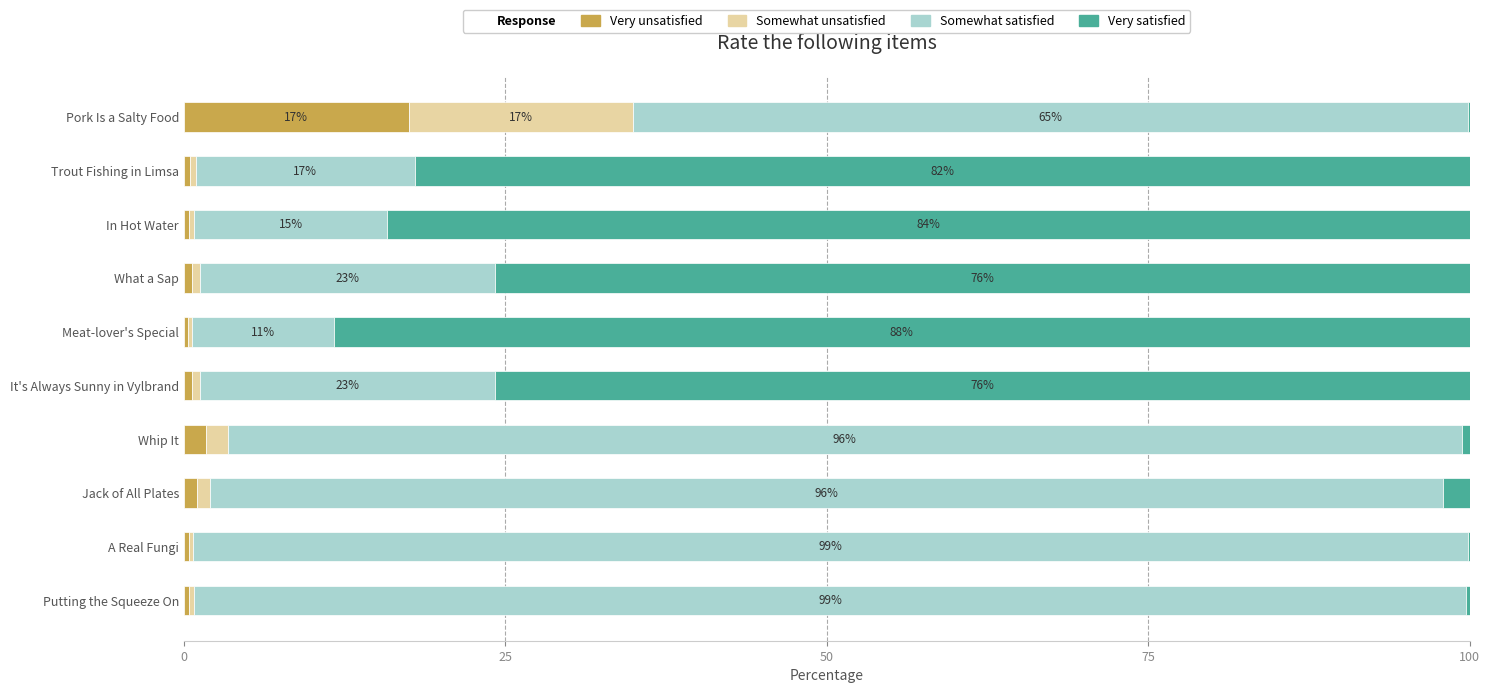

What is the maximum value for Very unsatisfied?

17.5